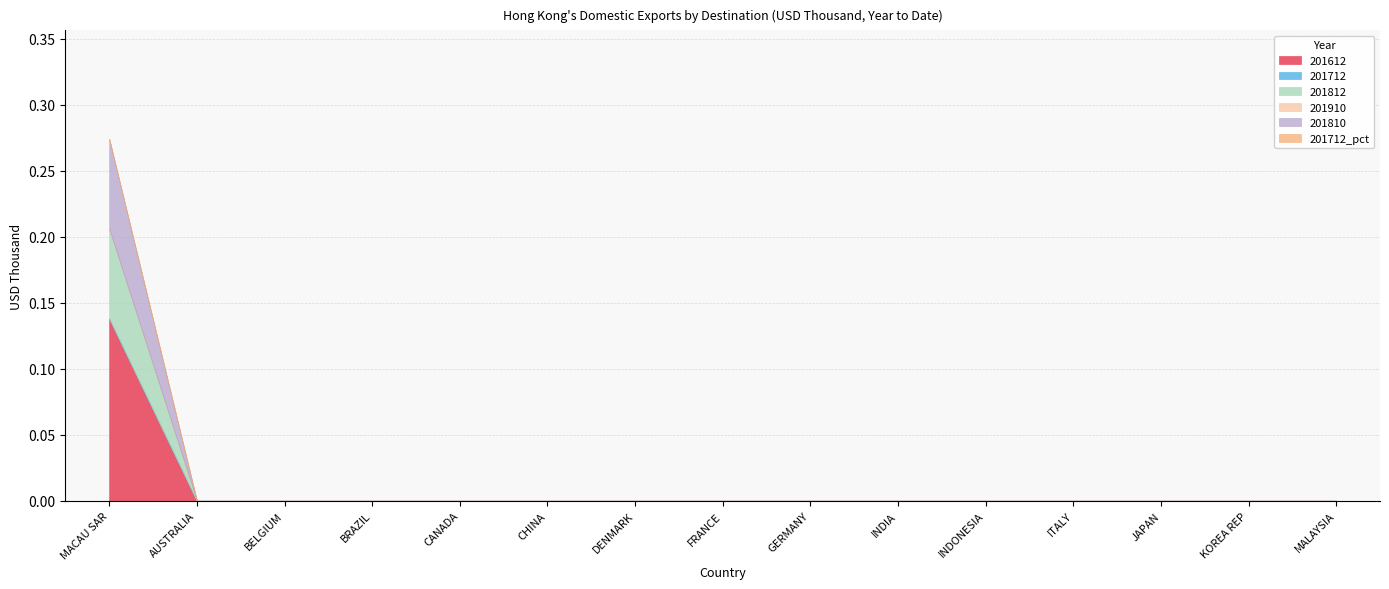

True or false: 201712_pct has more than 2 interior local peaks.

False